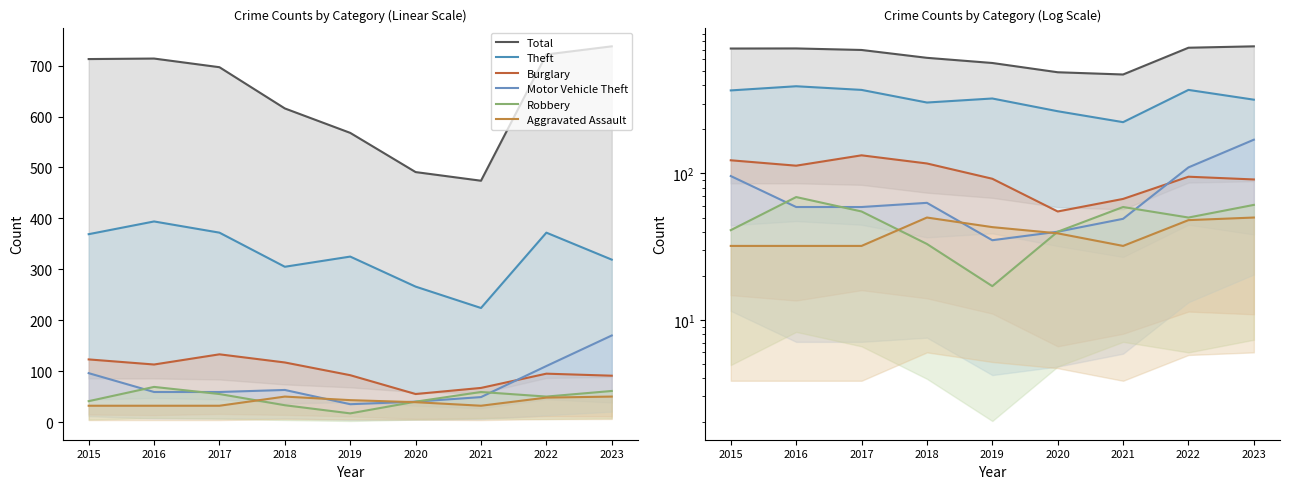

The value of Total at 2021 is 474. True or false?

True